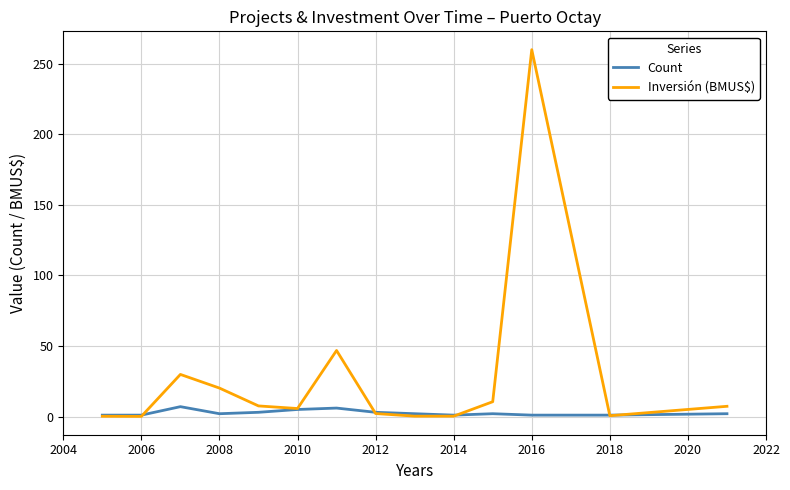

List the series in order of their overall mean, highest first.

Inversión (BMUS$), Count